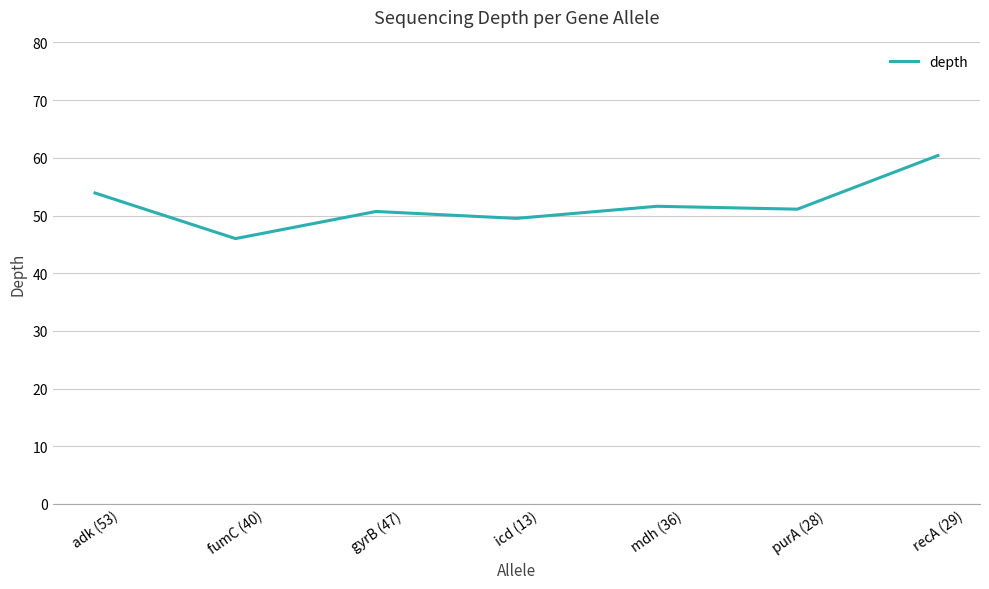

Count the number of data series in this chart.

1